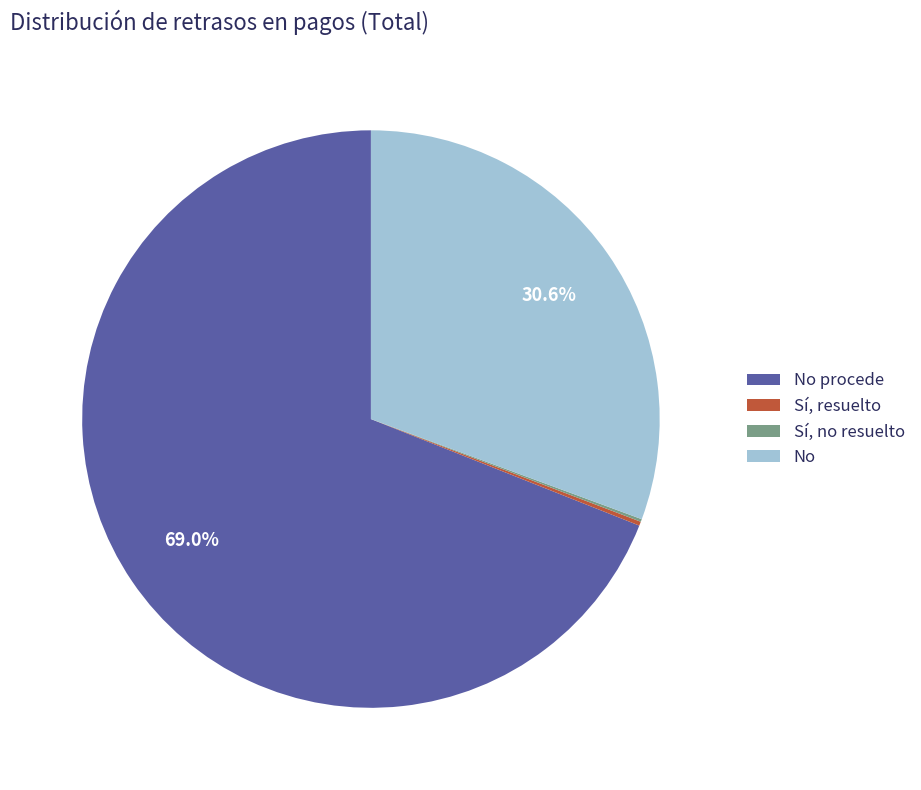

Which slice is the largest?

No procede